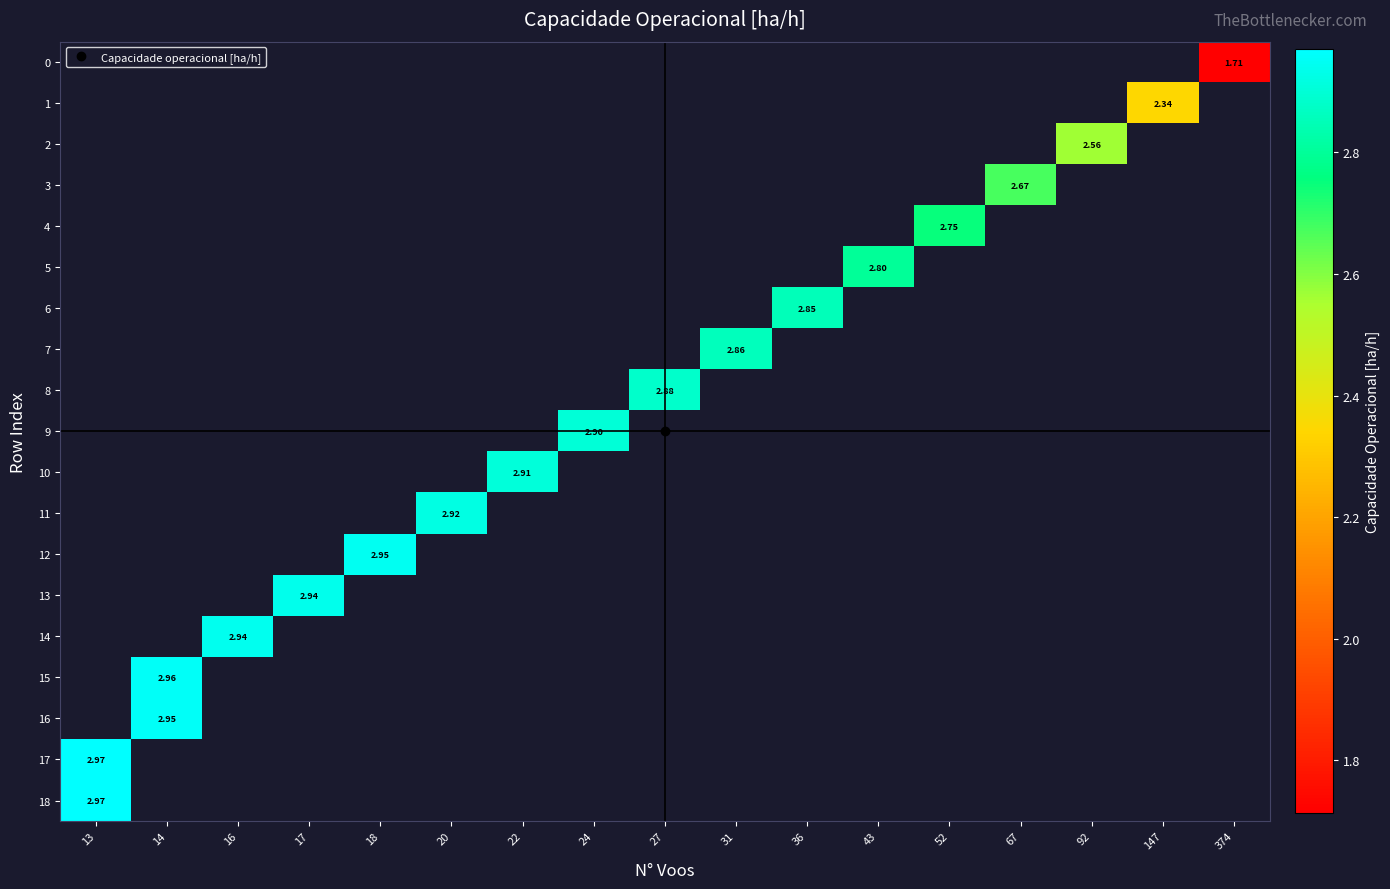

What is the greatest value displayed?

3.0